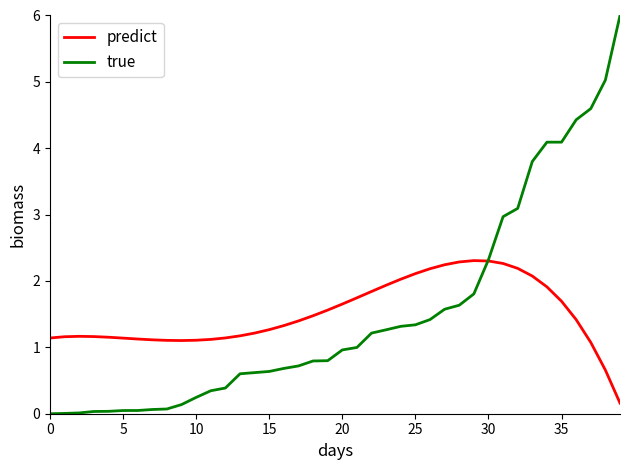

List the series in order of their peak value, lowest first.

predict, true